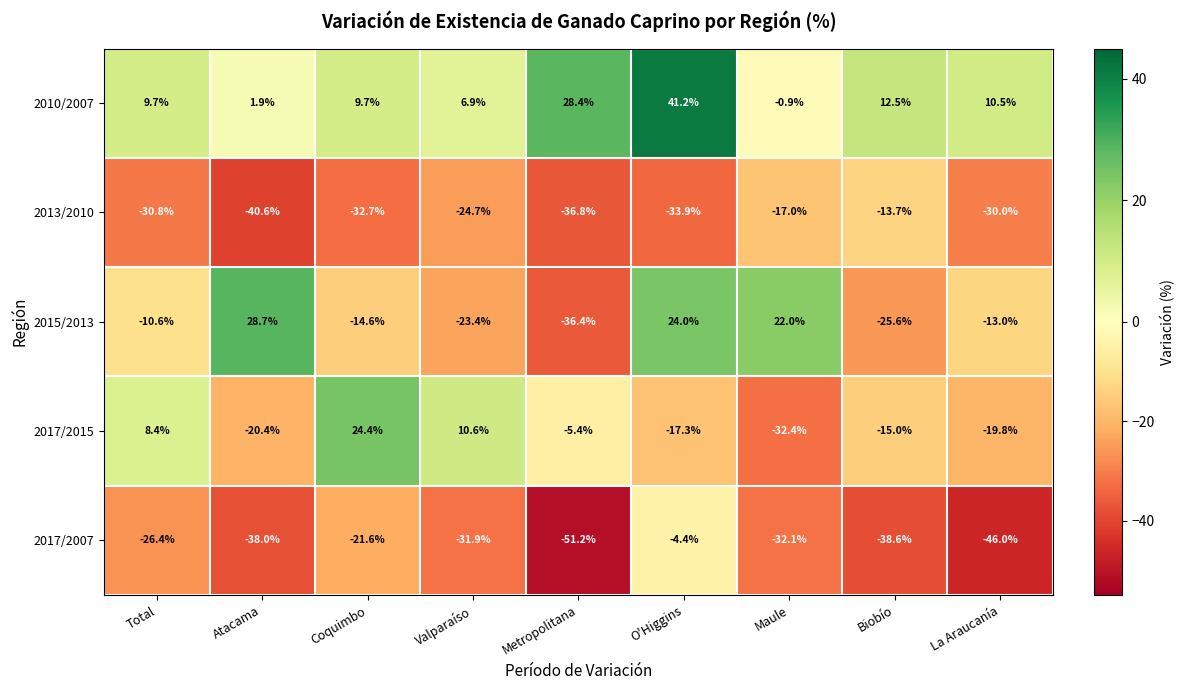

At which label is 2017/2015 closest to -4?

Metropolitana